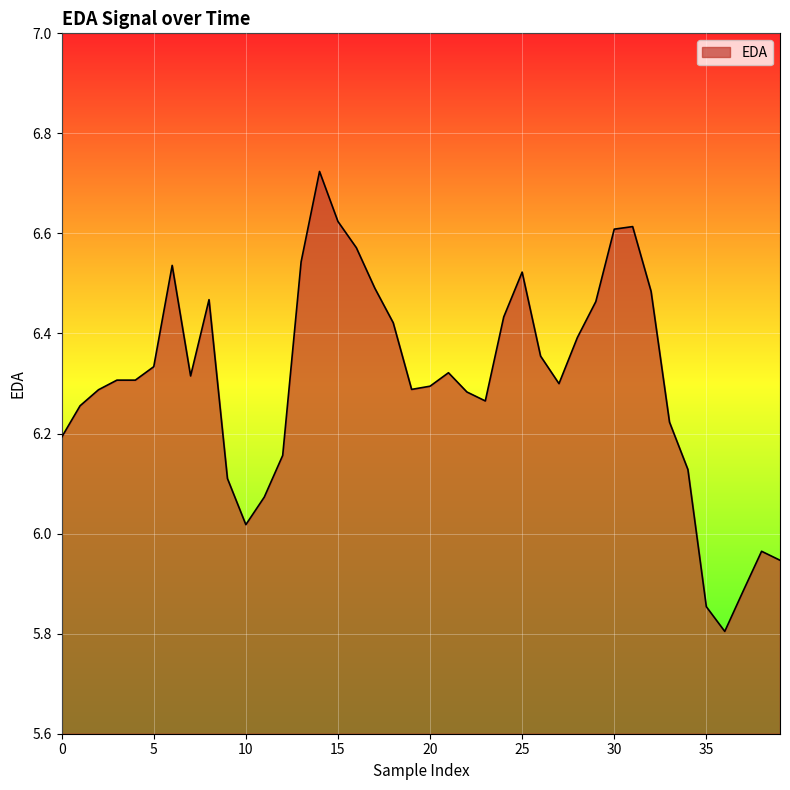

What is the minimum value shown in the chart?

5.8